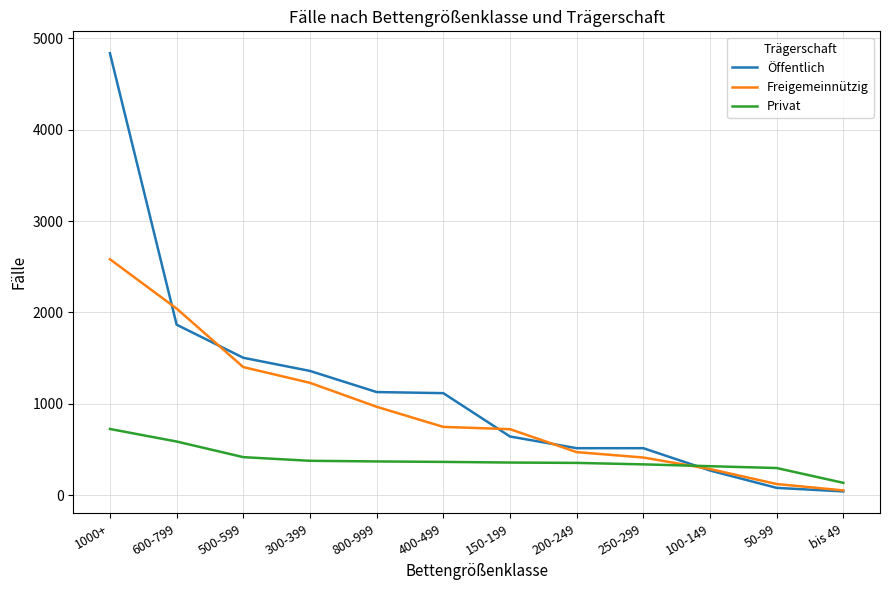

How many lines are shown in the chart?

3